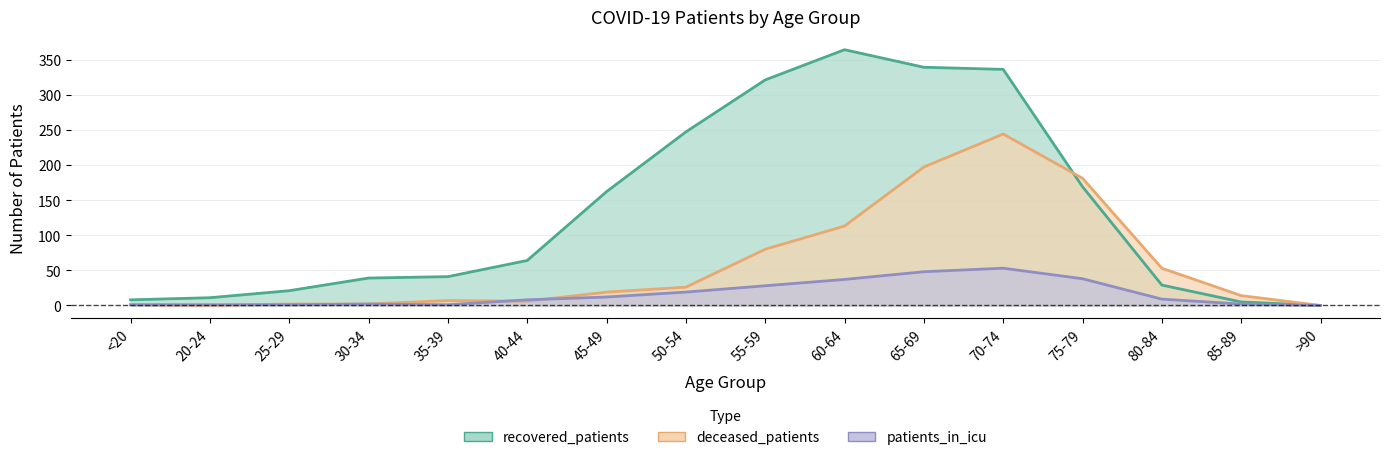

Between <20 and 70-74, which series saw the biggest shift?

recovered_patients